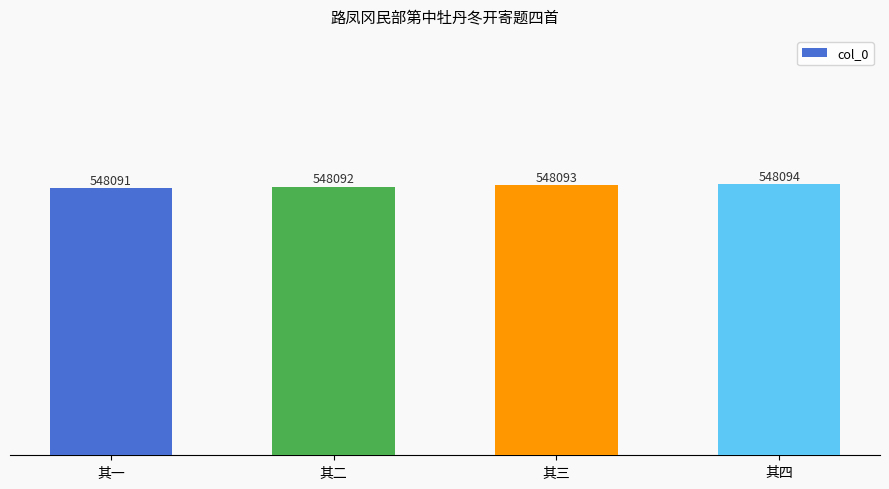

How many values are between 548092 and 548094?

3